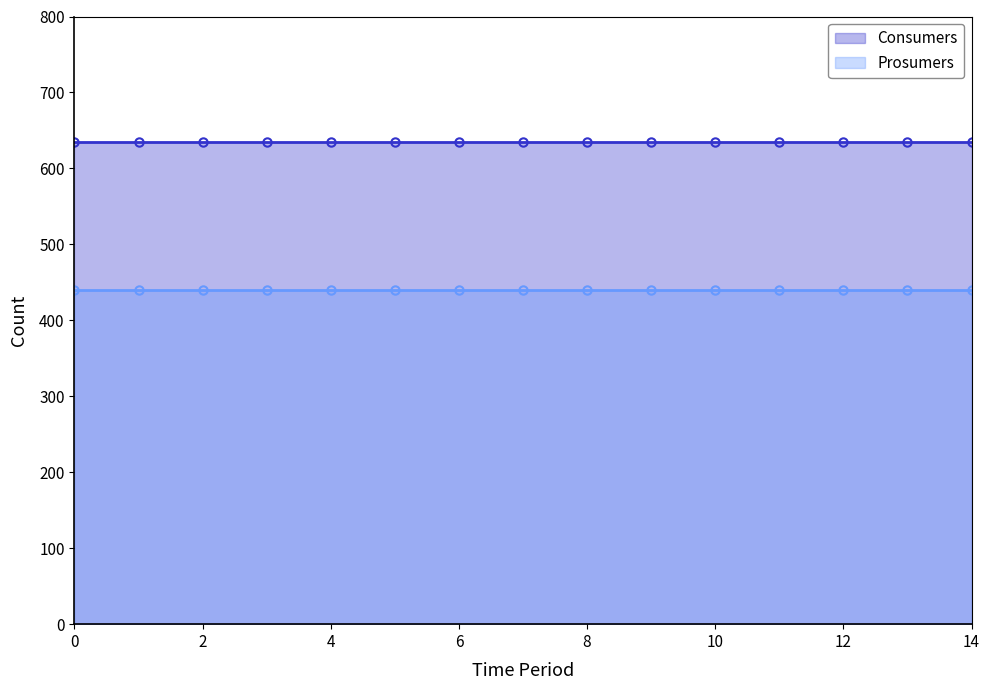

Which series changed the most between 3 and 14?

Consumers